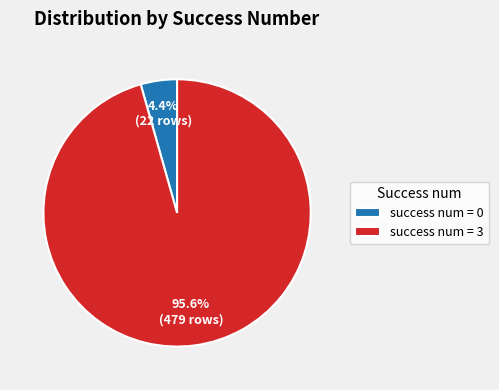

Which category accounts for the majority?

success num = 3